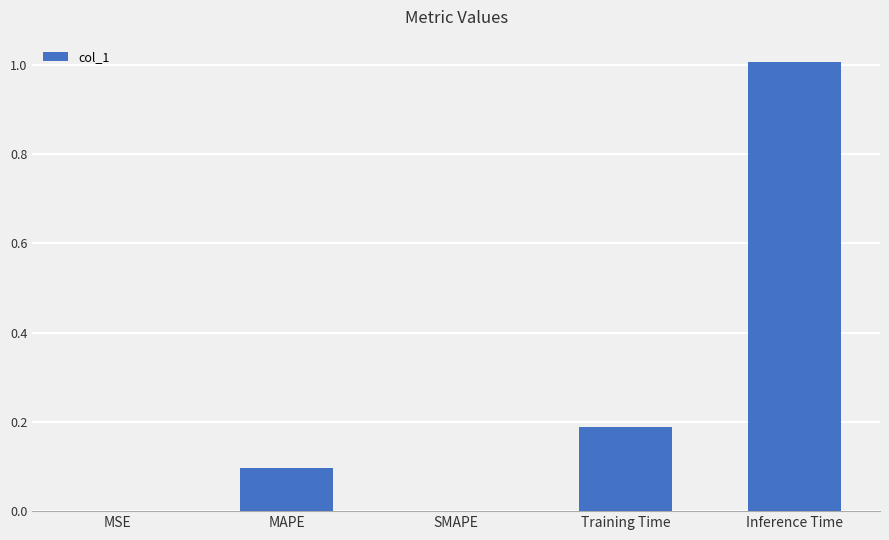

Which label corresponds to the largest value in the chart?

Inference Time